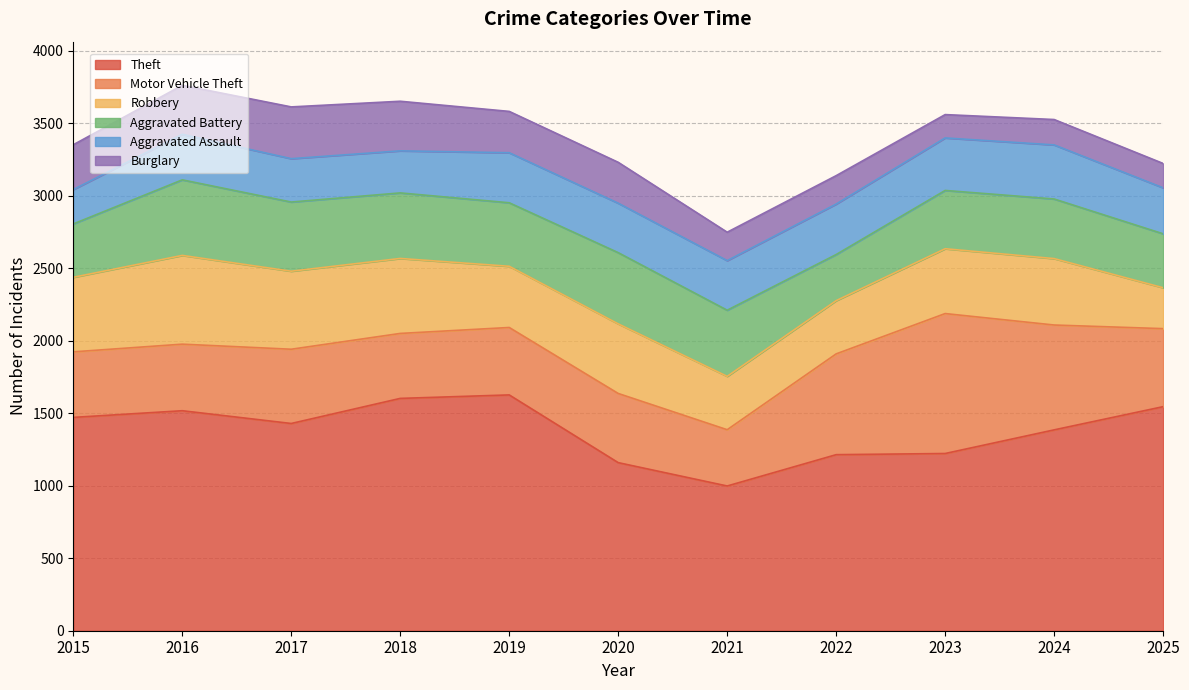

What is the minimum value shown in the chart?

161